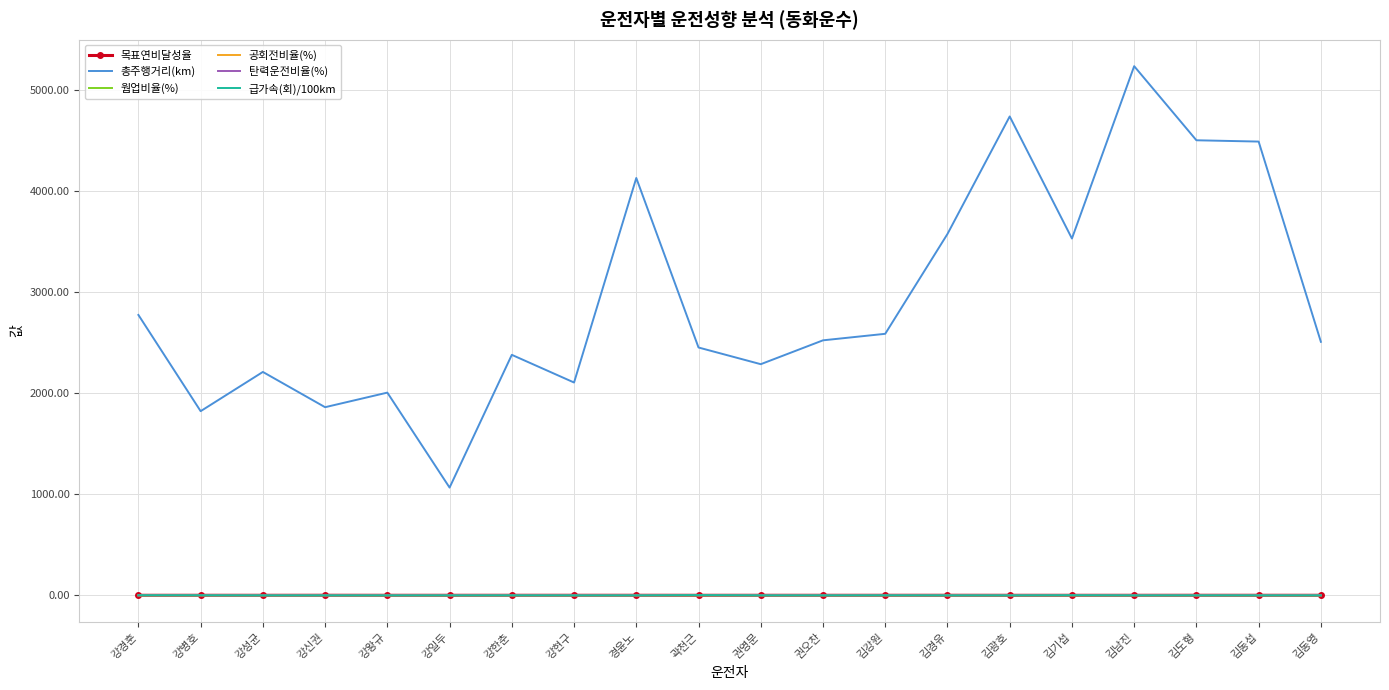

Between 김강원 and 김동섭, which series saw the biggest shift?

총주행거리(km)